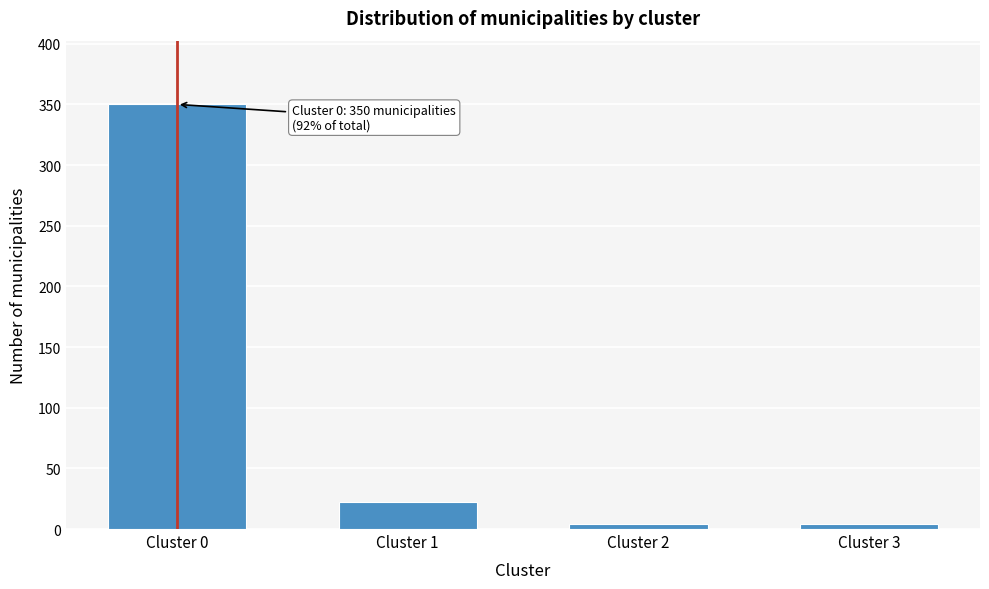

Reading left to right, list all the values displayed in this chart.

Cluster 0=350	Cluster 1=22	Cluster 2=4	Cluster 3=4